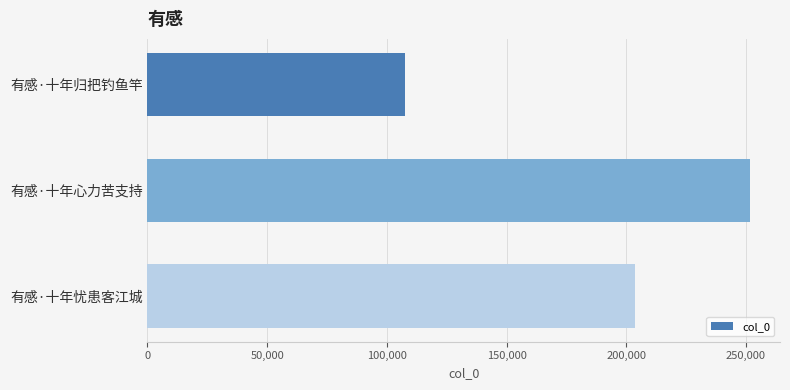

What is the approximate value at 有感·十年心力苦支持?

251615